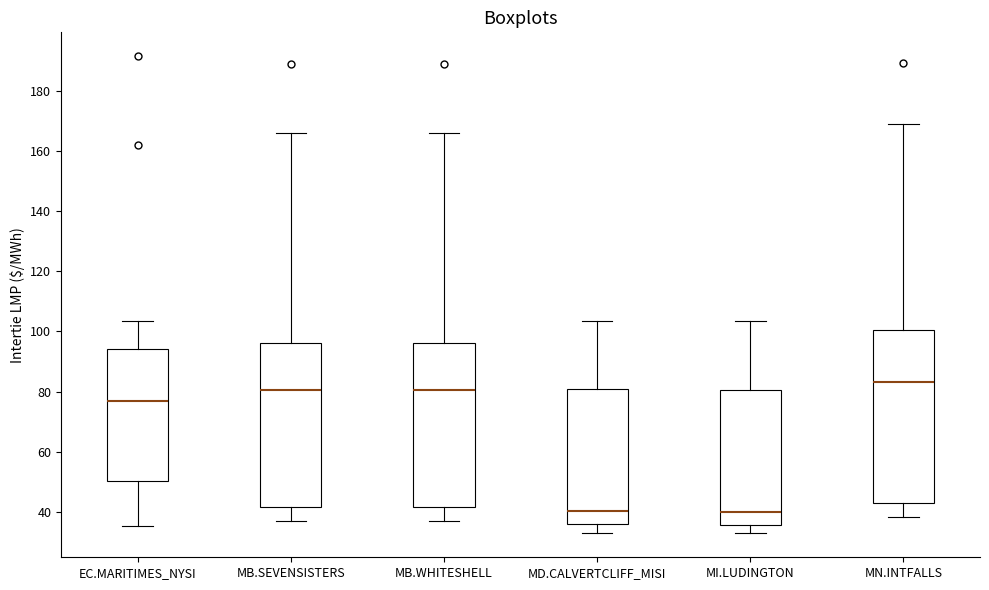

Reading left to right, read every box against the y-axis: the position of its median line, the range the box covers, and the ends of its whiskers. The values are not printed on the chart, so give them approximately, as read against the axis.

EC.MARITIMES_NYSI: median 78, box 50 to 94, whiskers 36 to 104
MB.SEVENSISTERS: median 80, box 42 to 96, whiskers 38 to 166
MB.WHITESHELL: median 80, box 42 to 96, whiskers 38 to 166
MD.CALVERTCLIFF_MISI: median 40, box 36 to 80, whiskers 34 to 104
MI.LUDINGTON: median 40, box 36 to 80, whiskers 32 to 104
MN.INTFALLS: median 84, box 42 to 100, whiskers 38 to 170